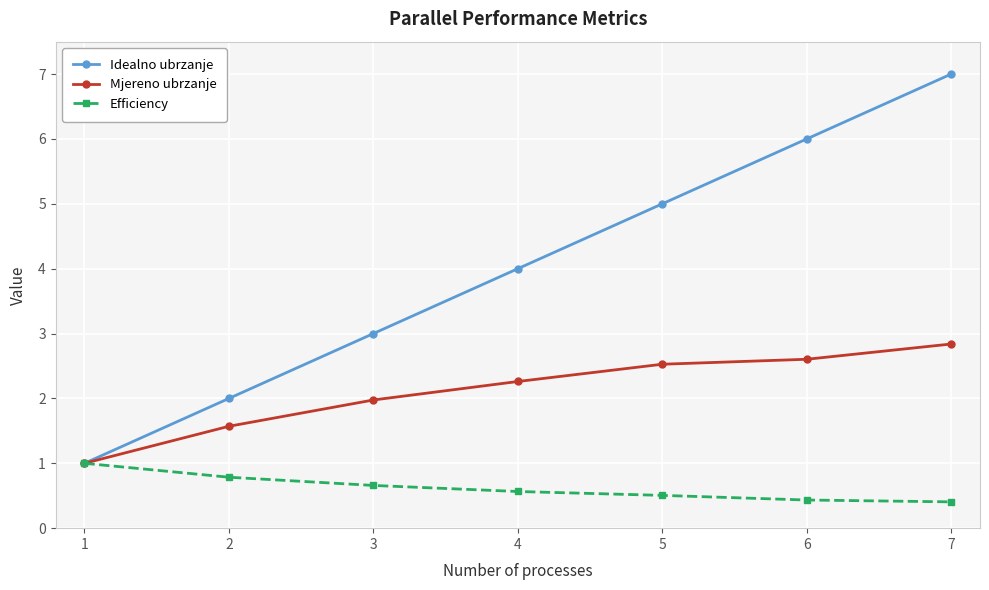

How many Idealno ubrzanje values are between 2 and 6?

5